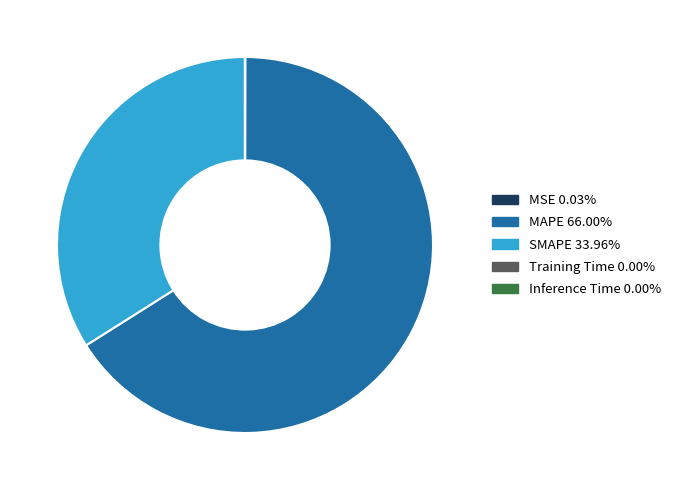

Which category has the biggest portion of the pie?

MAPE